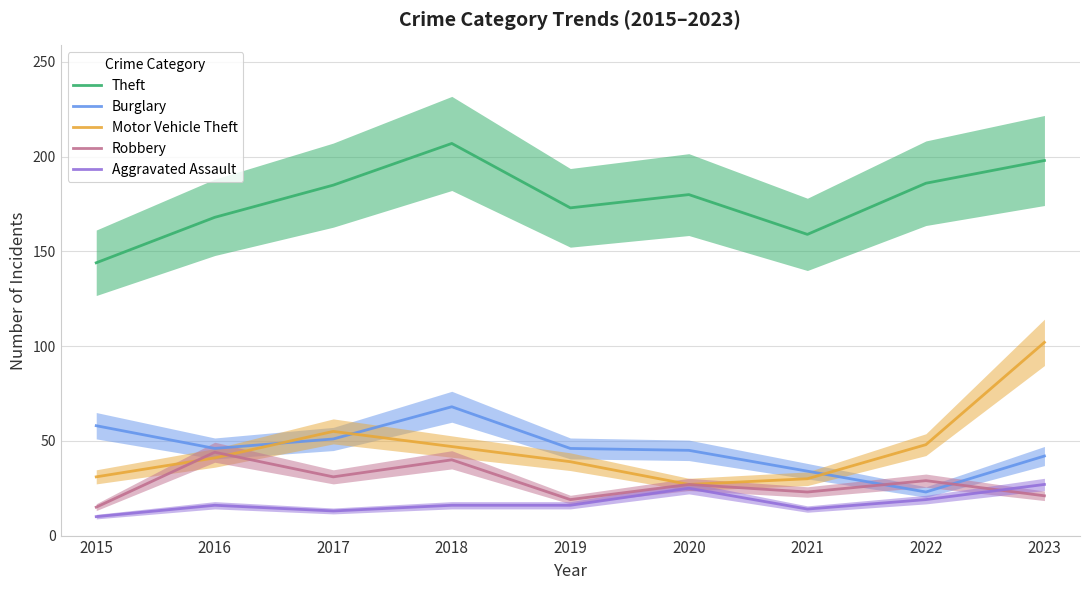

True or false: Motor Vehicle Theft and Aggravated Assault cross at least once.

False